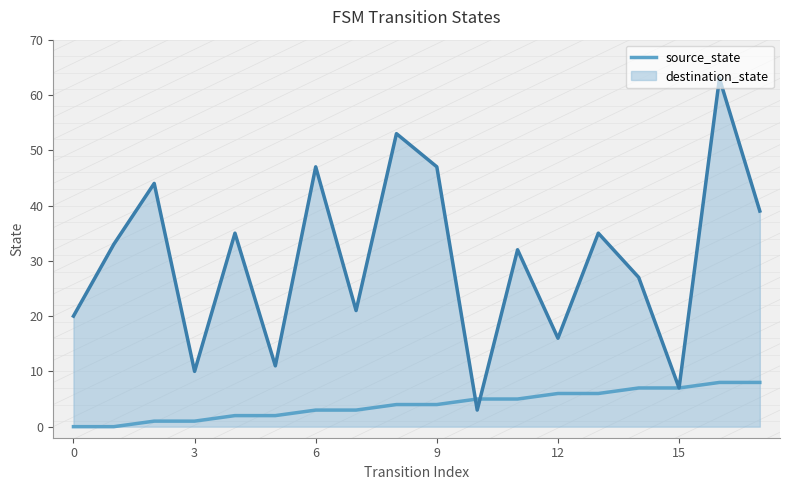

List the series in order of their overall mean, lowest first.

source_state, destination_state